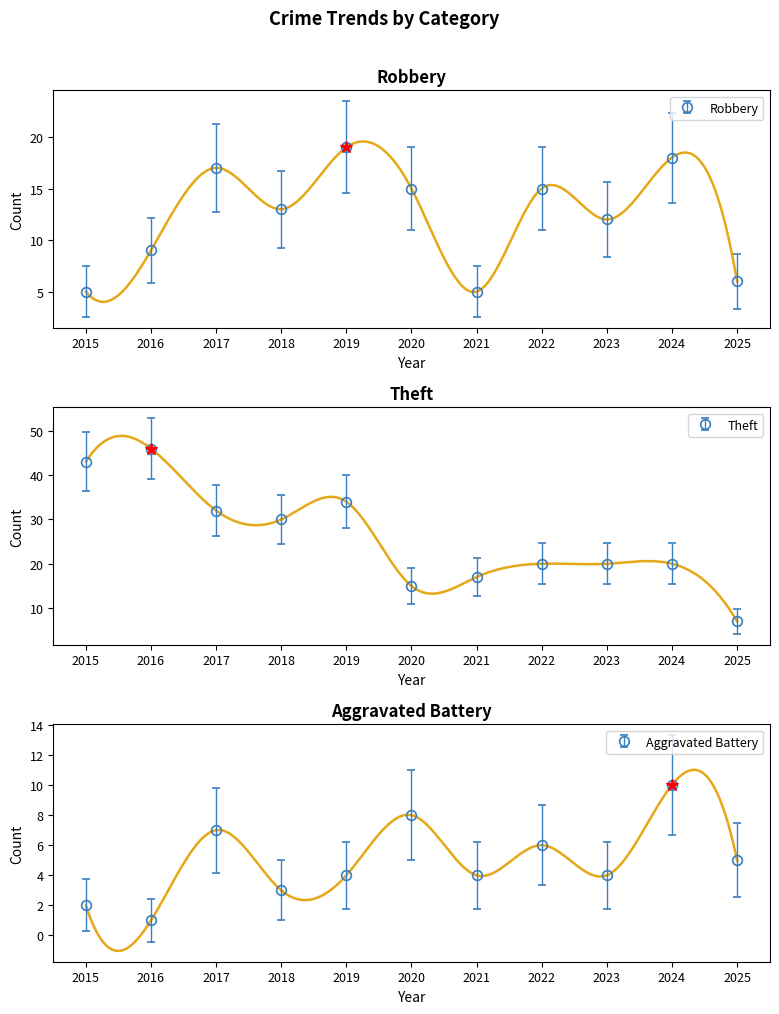

Is the value of Theft at 2025 greater than the value of Aggravated Battery at 2020?

No